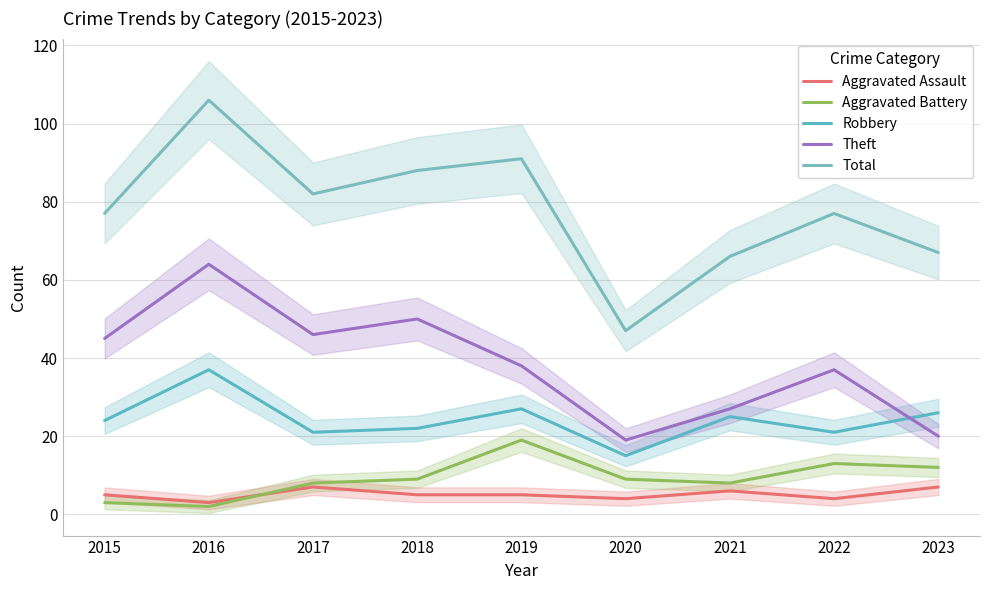

Reading left to right, transcribe all the data shown in this chart.

Aggravated Assault: 5	3	7	5	5	4	6	4	7
Aggravated Battery: 3	2	8	9	19	9	8	13	12
Robbery: 24	37	21	22	27	15	25	21	26
Theft: 45	64	46	50	38	19	27	37	20
Total: 77	106	82	88	91	47	66	77	67